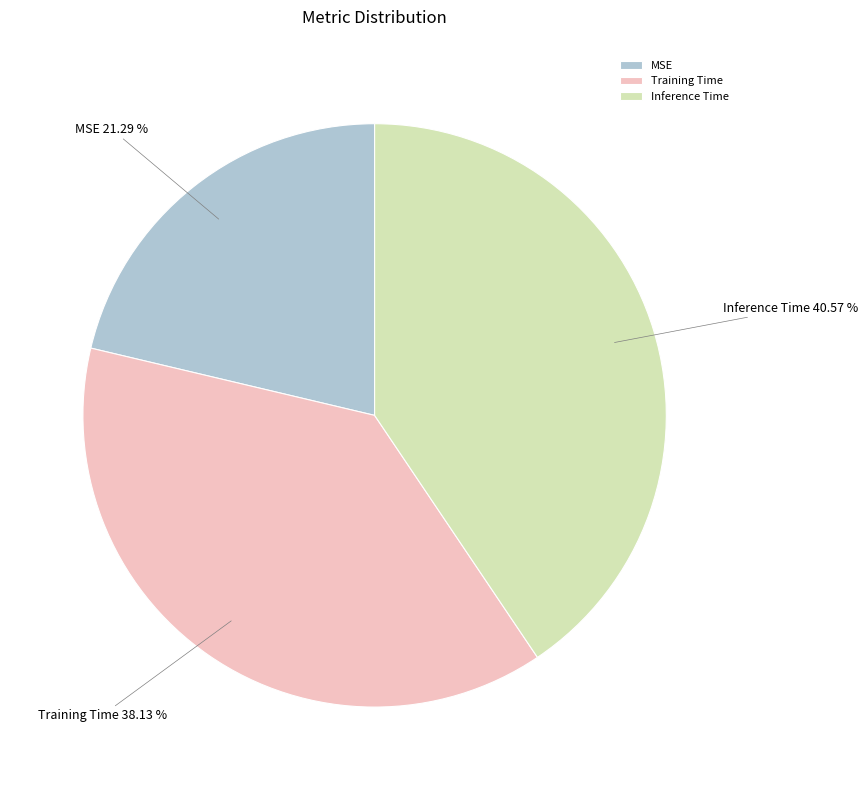

What is the total percentage of Inference Time and Training Time?

78.7%